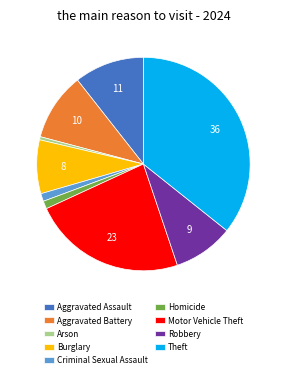

Is the sum of Criminal Sexual Assault and Homicide greater than half?

No